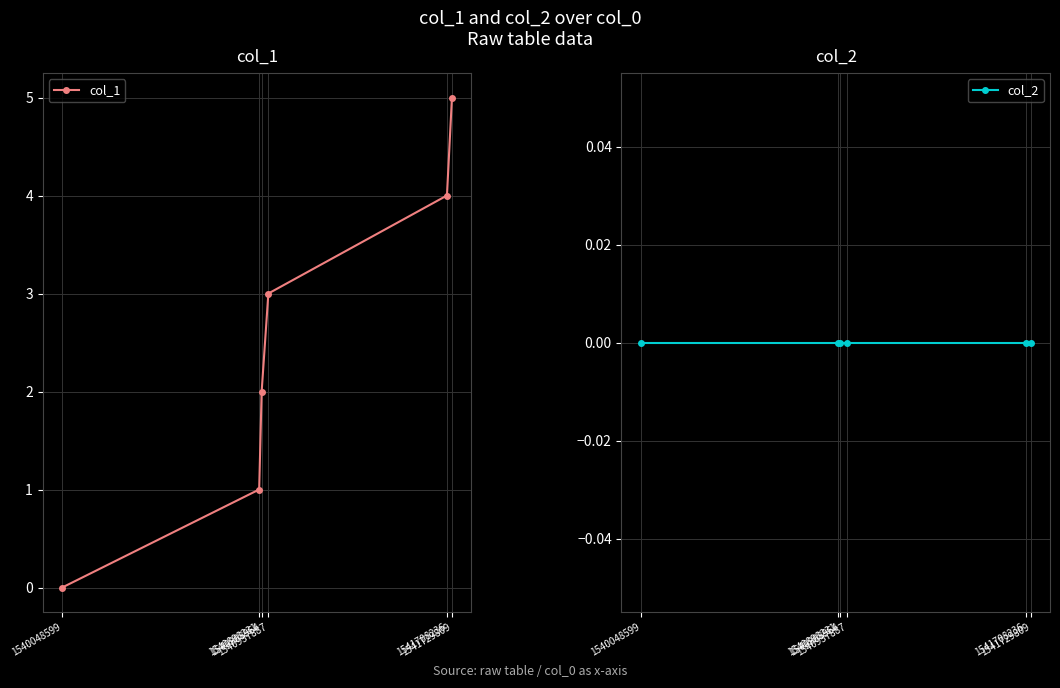

What is the total value across all series at 1540908964?

2